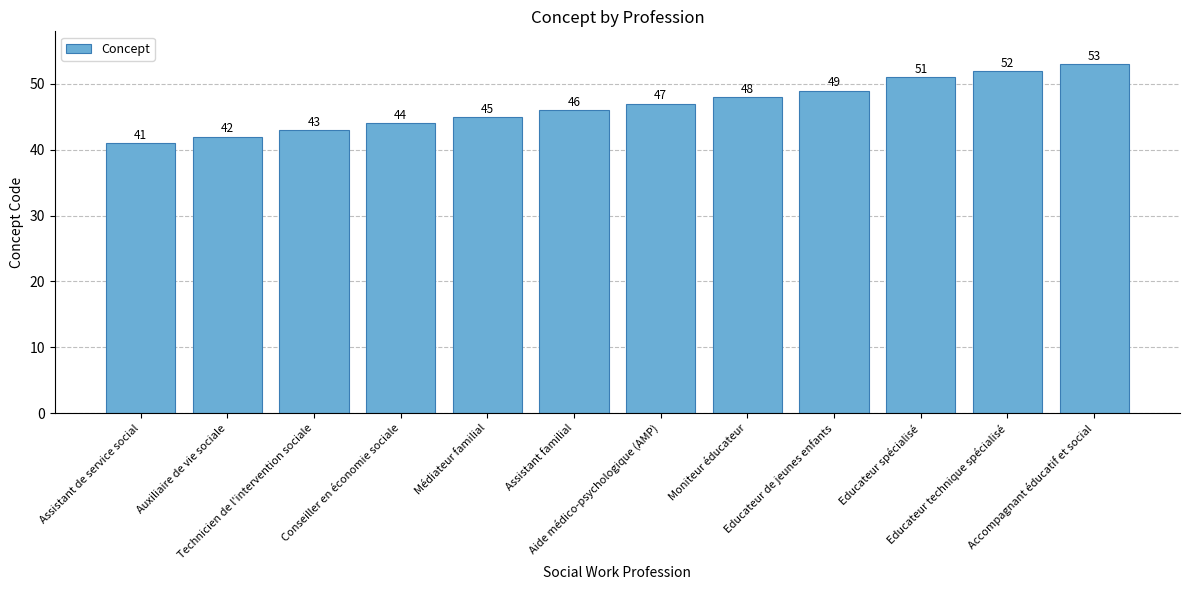

What is the difference between the second highest and minimum values?

11